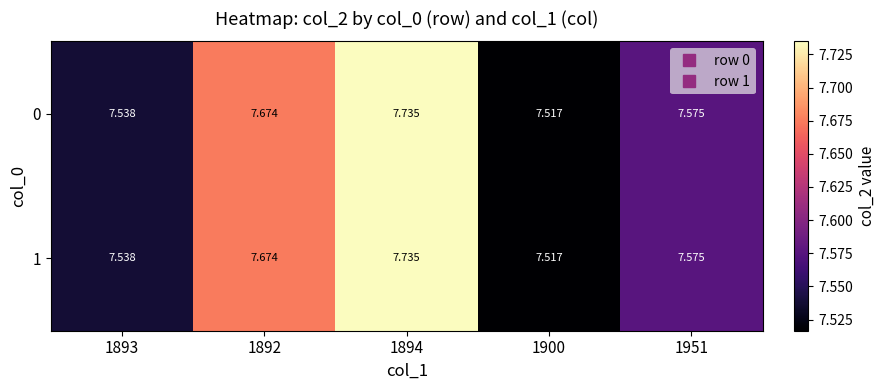

Is the value of 0 at 1894 greater than the value of 1 at 1900?

Yes